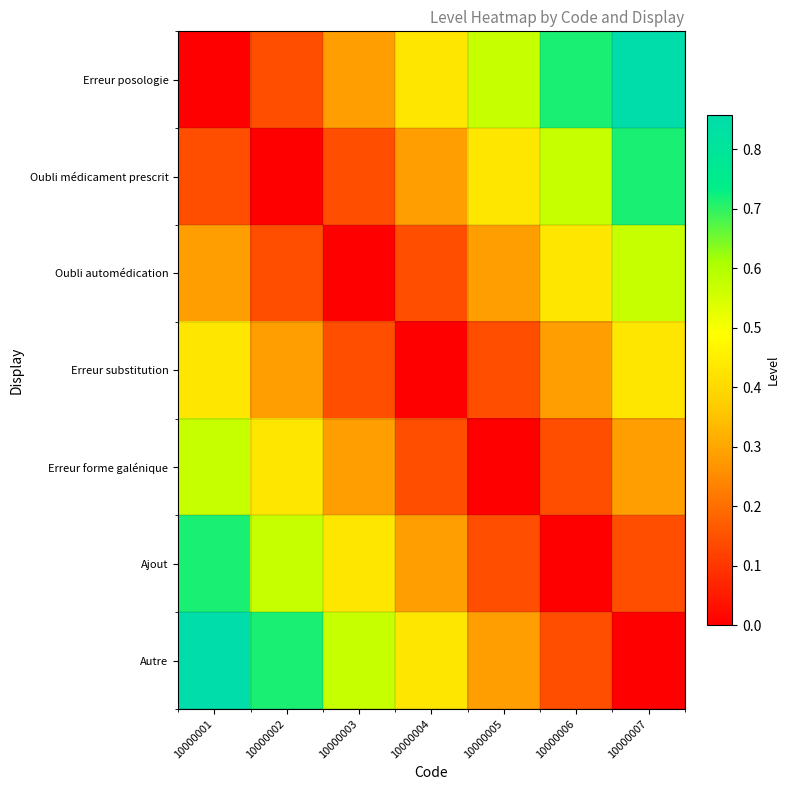

Reading left to right, extract all data points from this chart.

Erreur posologie: 10000001=0.0	10000002=0.1	10000003=0.3	10000004=0.4	10000005=0.6	10000006=0.7	10000007=0.9
Oubli médicament prescrit: 10000001=0.1	10000002=0.0	10000003=0.1	10000004=0.3	10000005=0.4	10000006=0.6	10000007=0.7
Oubli automédication: 10000001=0.3	10000002=0.1	10000003=0.0	10000004=0.1	10000005=0.3	10000006=0.4	10000007=0.6
Erreur substitution: 10000001=0.4	10000002=0.3	10000003=0.1	10000004=0.0	10000005=0.1	10000006=0.3	10000007=0.4
Erreur forme galénique: 10000001=0.6	10000002=0.4	10000003=0.3	10000004=0.1	10000005=0.0	10000006=0.1	10000007=0.3
Ajout: 10000001=0.7	10000002=0.6	10000003=0.4	10000004=0.3	10000005=0.1	10000006=0.0	10000007=0.1
Autre: 10000001=0.9	10000002=0.7	10000003=0.6	10000004=0.4	10000005=0.3	10000006=0.1	10000007=0.0